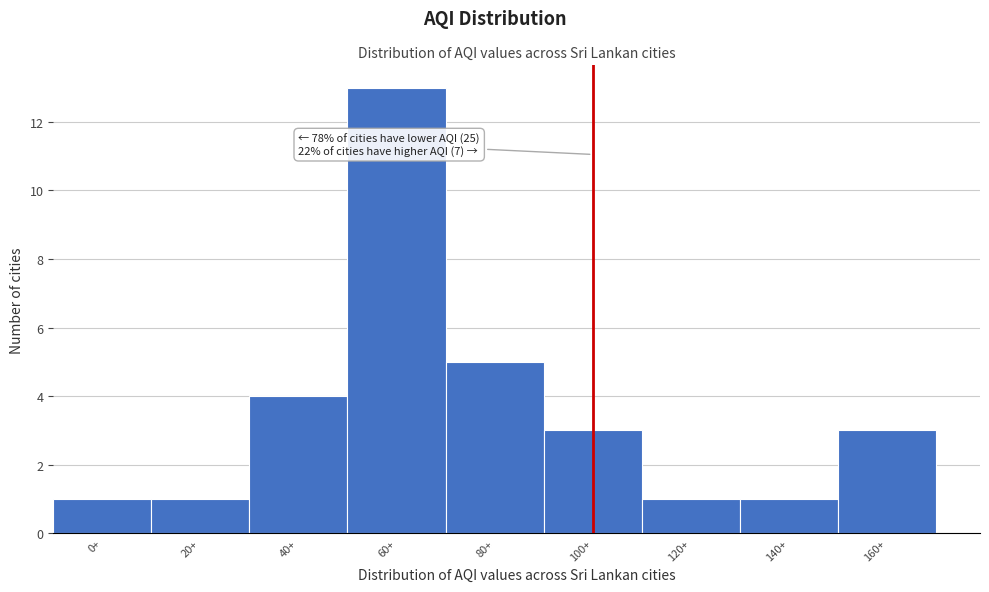

Reading left to right, what are all the values shown in this chart?

0+=1	20+=1	40+=4	60+=13	80+=5	100+=3	120+=1	140+=1	160+=3